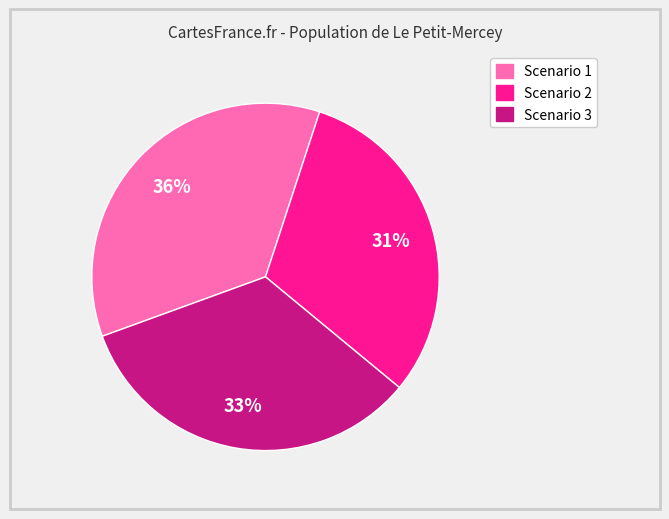

Does Scenario 1 account for over 50% of the chart?

No